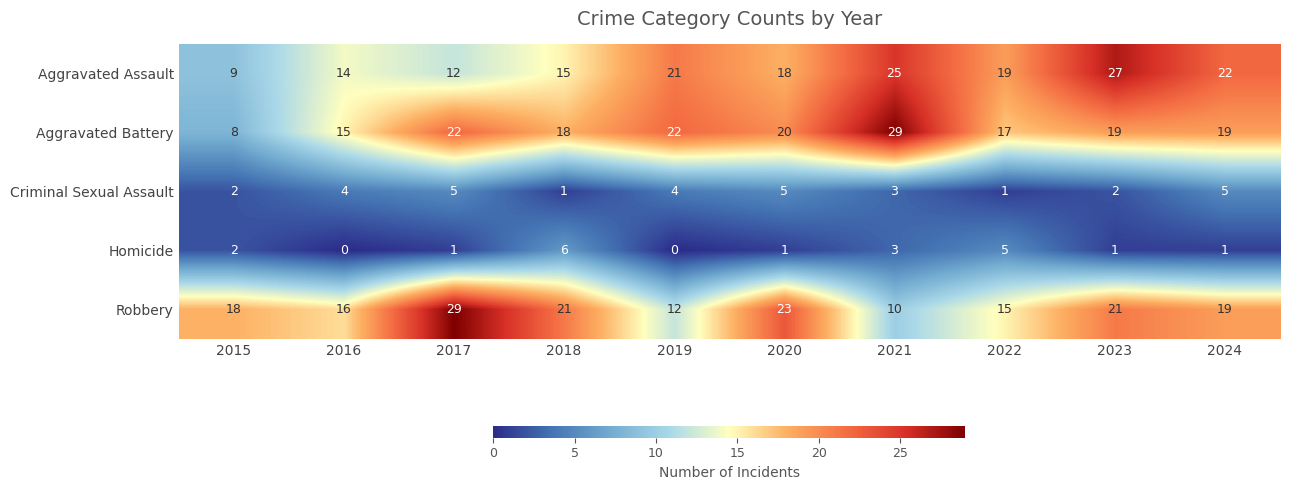

List the labels in order of Aggravated Assault value, largest first.

2023, 2021, 2024, 2019, 2022, 2020, 2018, 2016, 2017, 2015